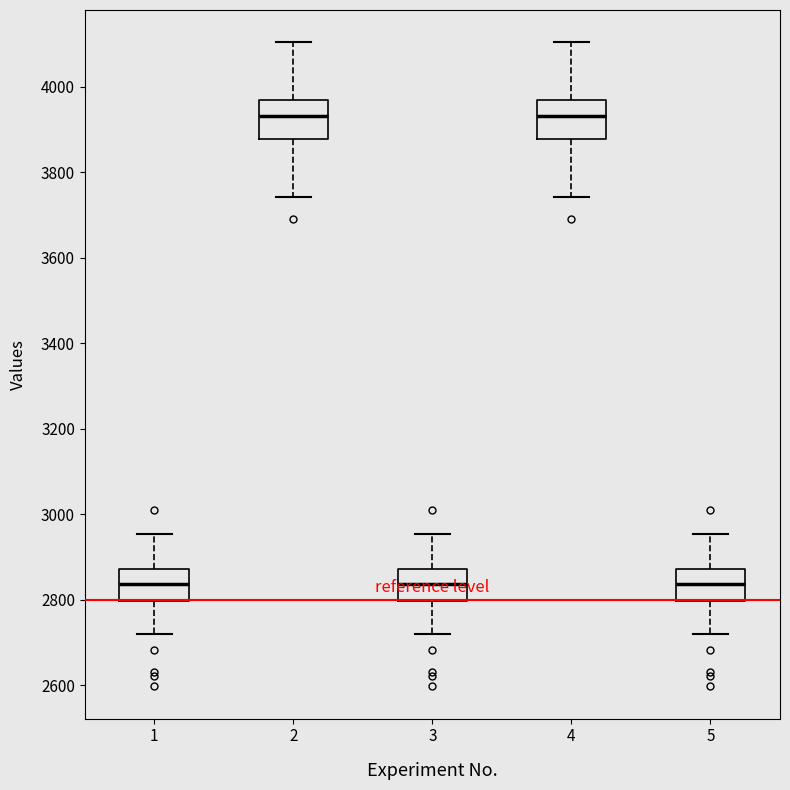

Reading left to right, transcribe this box plot: for each box, give where its median line is, the range the box spans, and where its two whiskers end, as read against the y-axis. The values are not printed on the chart, so give them approximately, as read against the axis.

1: median 2840, box 2800 to 2880, whiskers 2720 to 2960
2: median 3940, box 3880 to 3960, whiskers 3740 to 4100
3: median 2840, box 2800 to 2880, whiskers 2720 to 2960
4: median 3940, box 3880 to 3960, whiskers 3740 to 4100
5: median 2840, box 2800 to 2880, whiskers 2720 to 2960